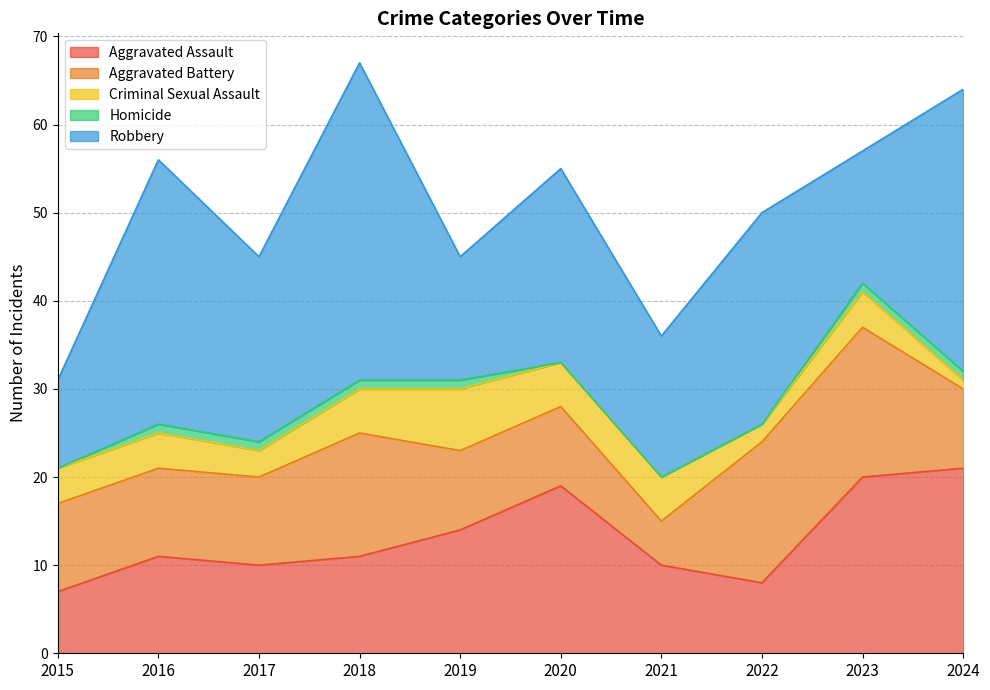

What is the difference between the second highest and second lowest values in the Robbery series?

18